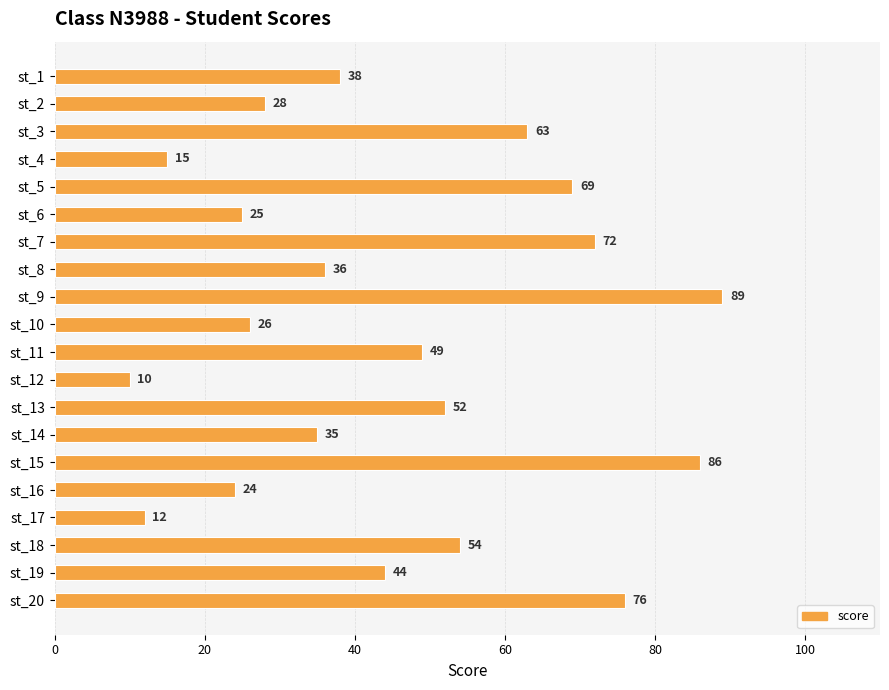

What is the value of the 5th bar from the top?

69